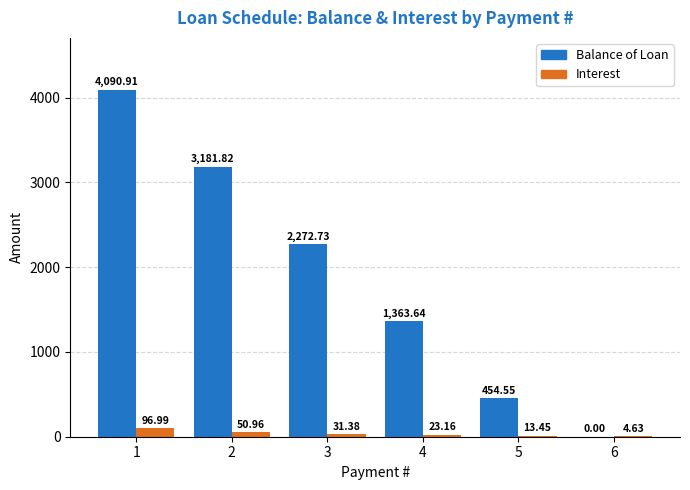

True or false: Balance of Loan has a value of 2772.9 at 6.

False